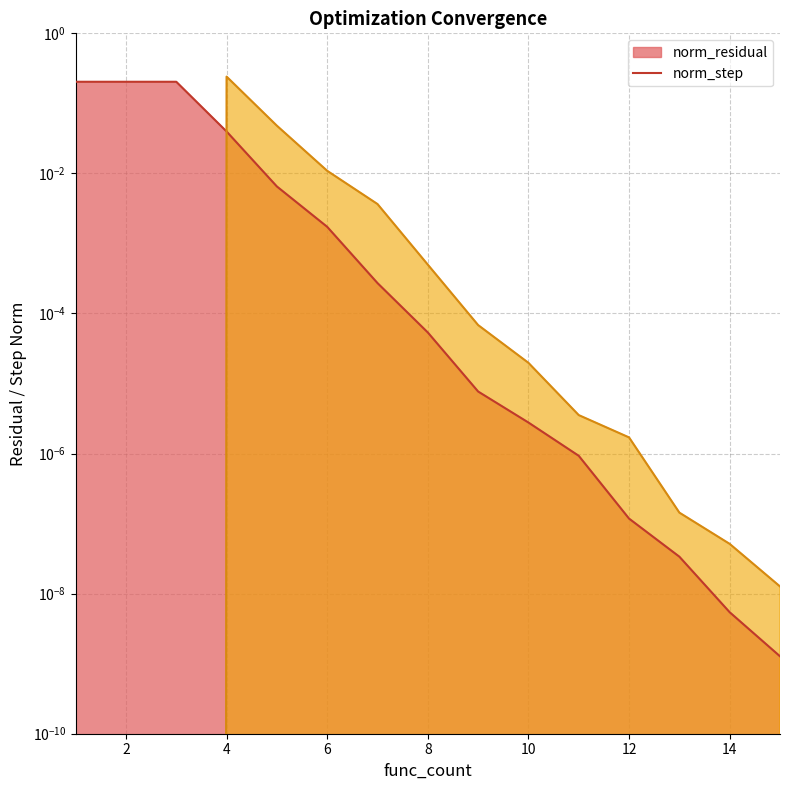

Which series has the largest total across all categories?

norm_residual